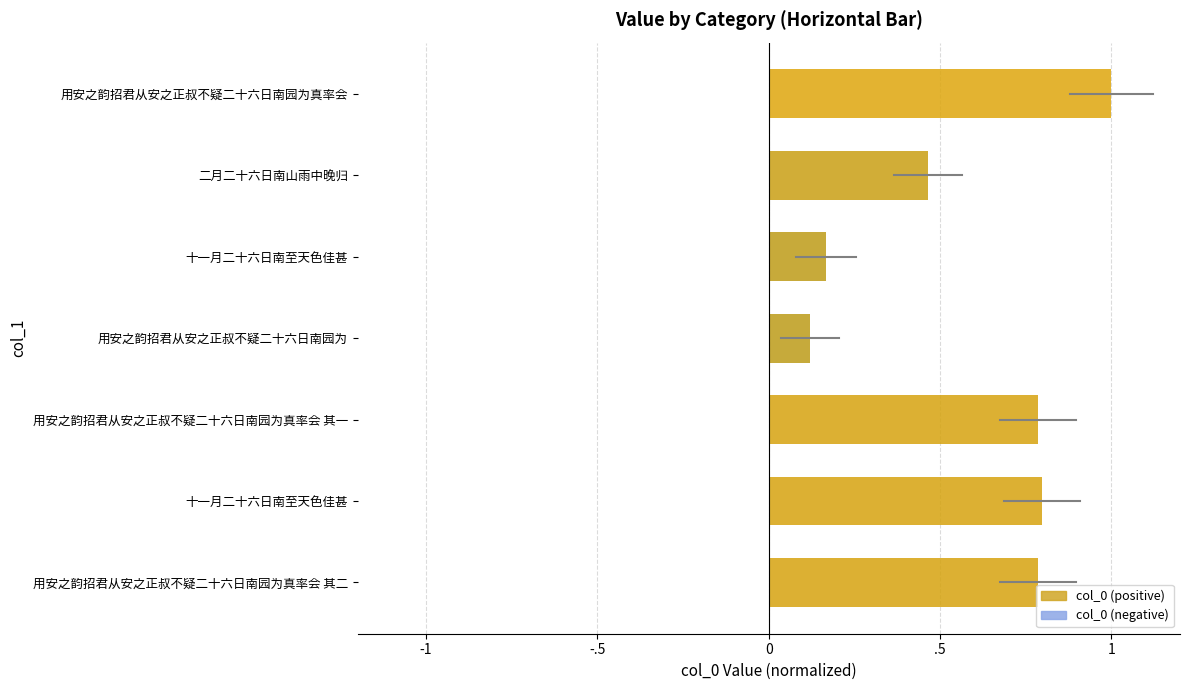

Which label corresponds to the smallest value in the chart?

用安之韵招君从安之正叔不疑二十六日南园为